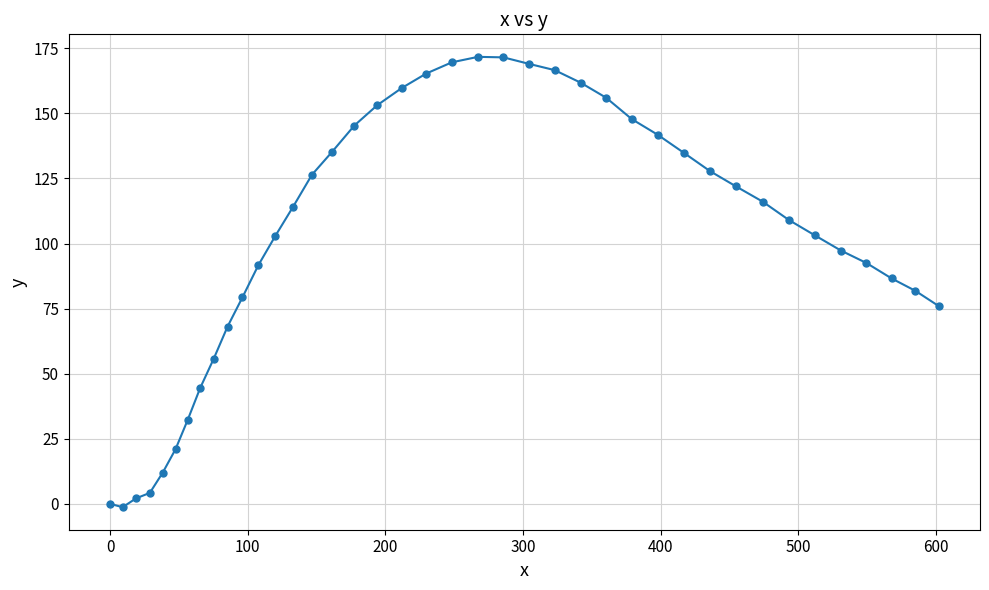

What is the greatest value displayed?

171.7